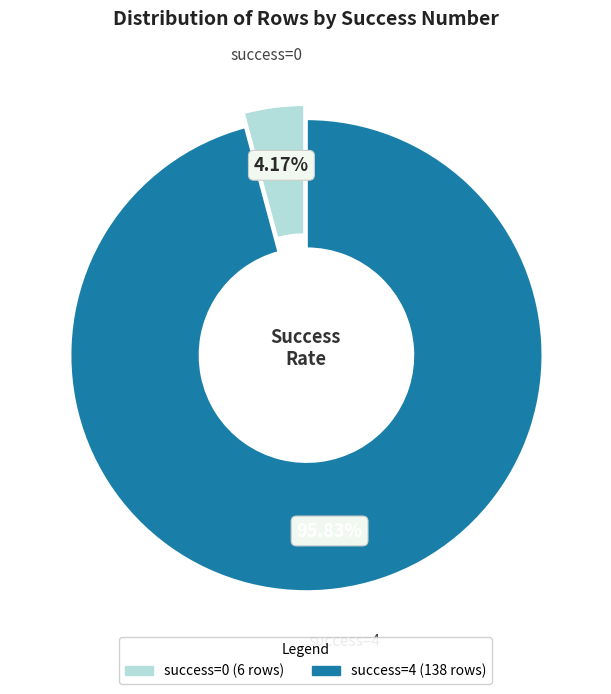

To the nearest percent, what is the difference between the largest and smallest slice percentages?

92%